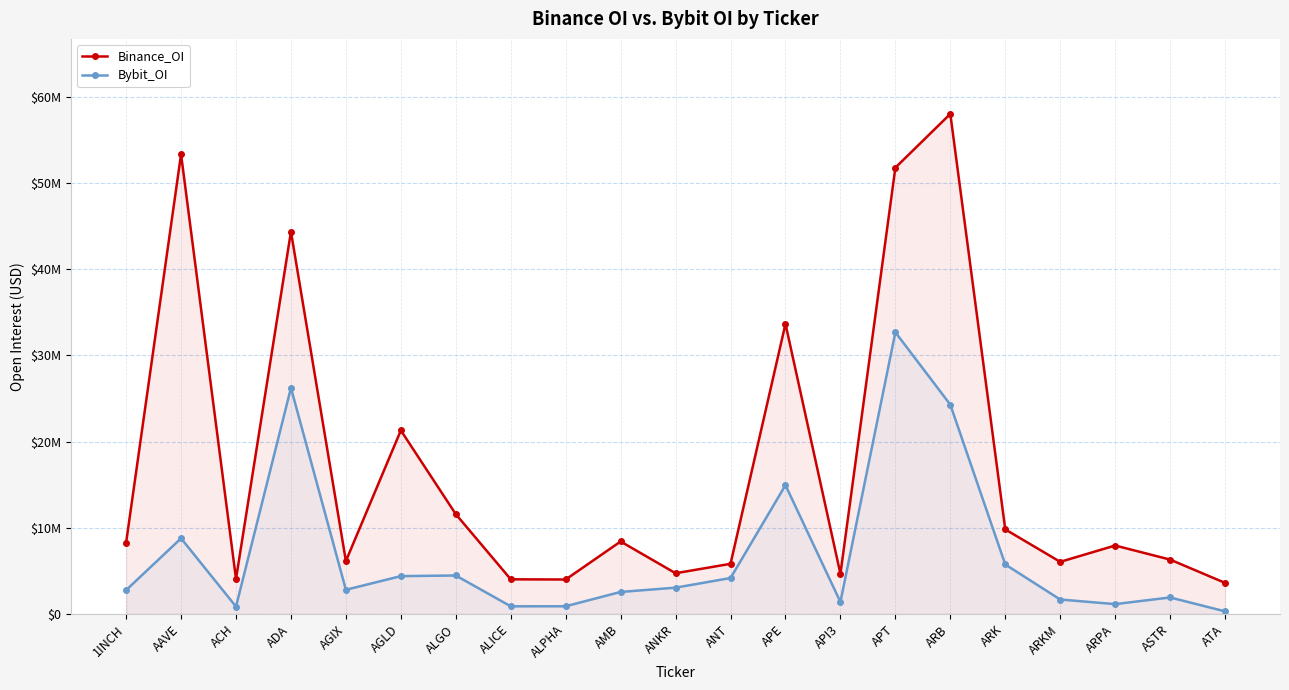

List the series in order of their peak value, lowest first.

Bybit_OI, Binance_OI